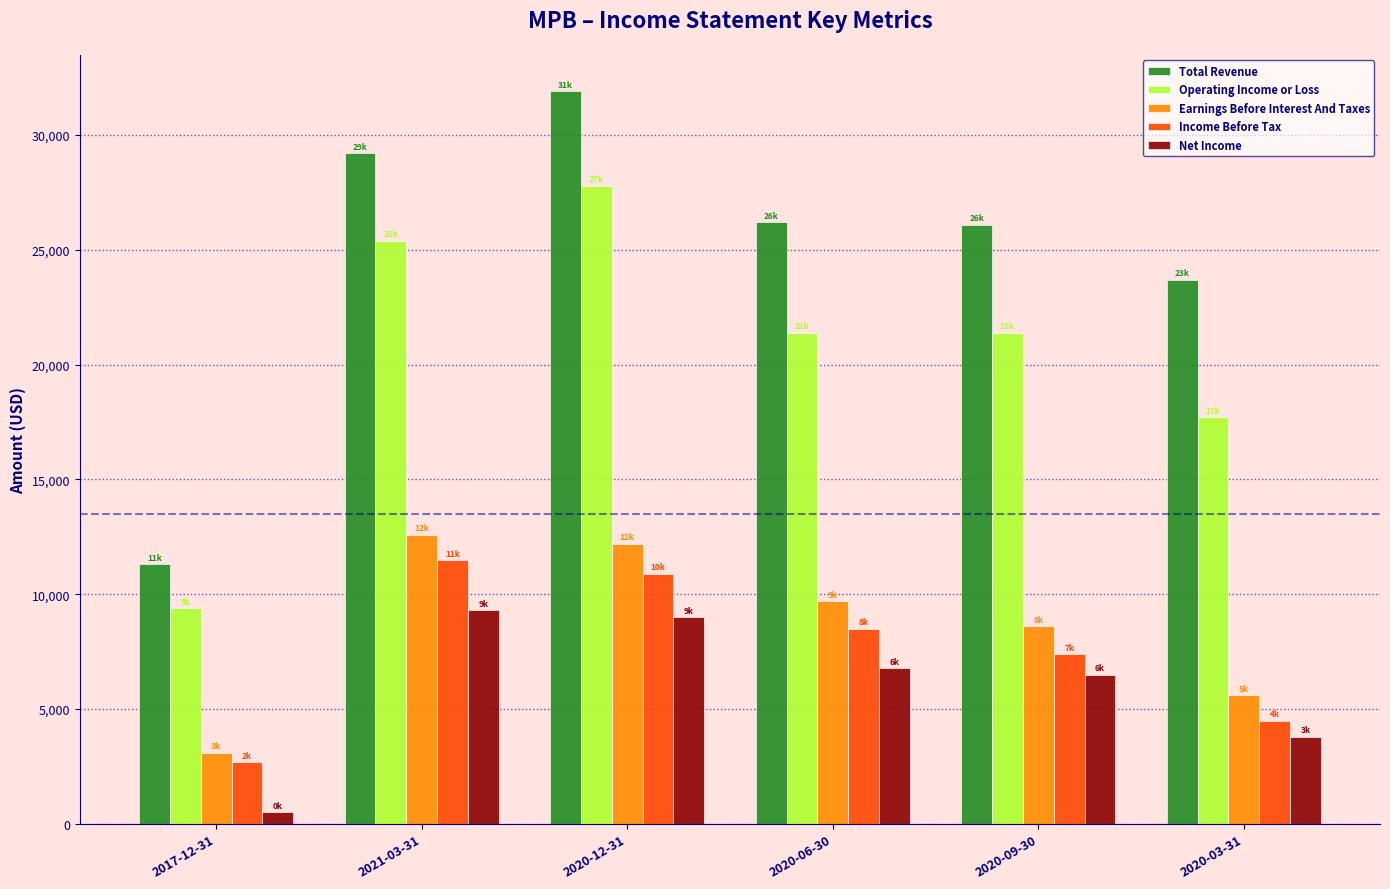

How many groups of bars are there?

6